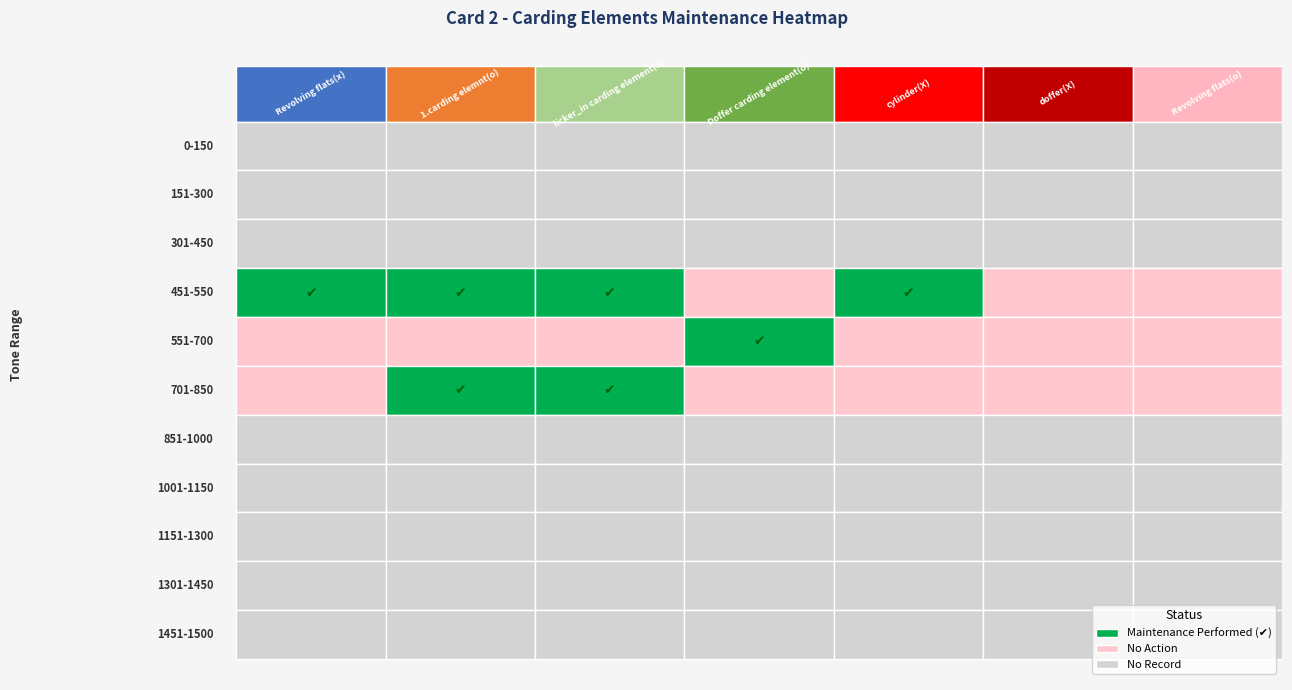

Rank the series by their maximum value, from lowest to highest.

0-150, 151-300, 301-450, 851-1000, 1001-1150, 1151-1300, 1301-1450, 1451-1500, 451-550, 551-700, 701-850